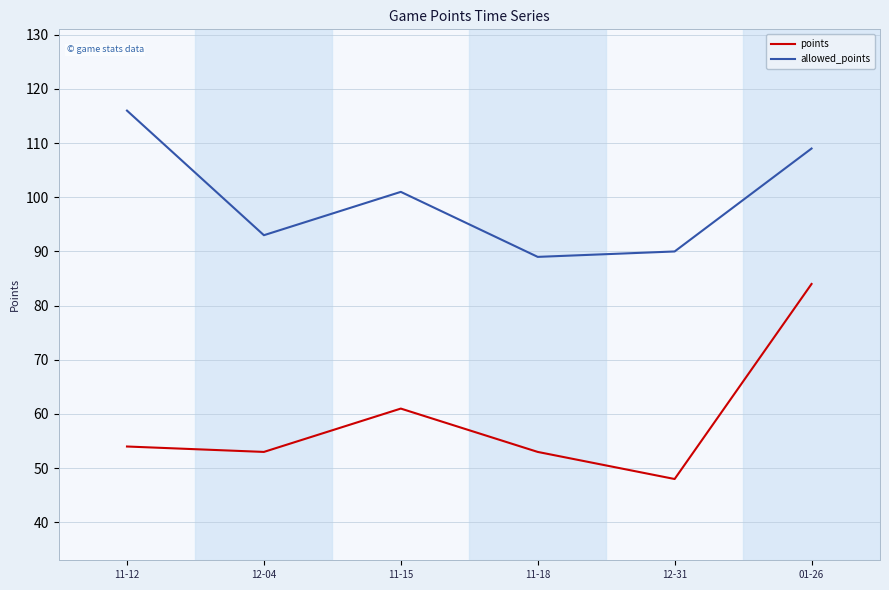

Is the value of points at 11-15 greater than the value of allowed_points at 12-31?

No